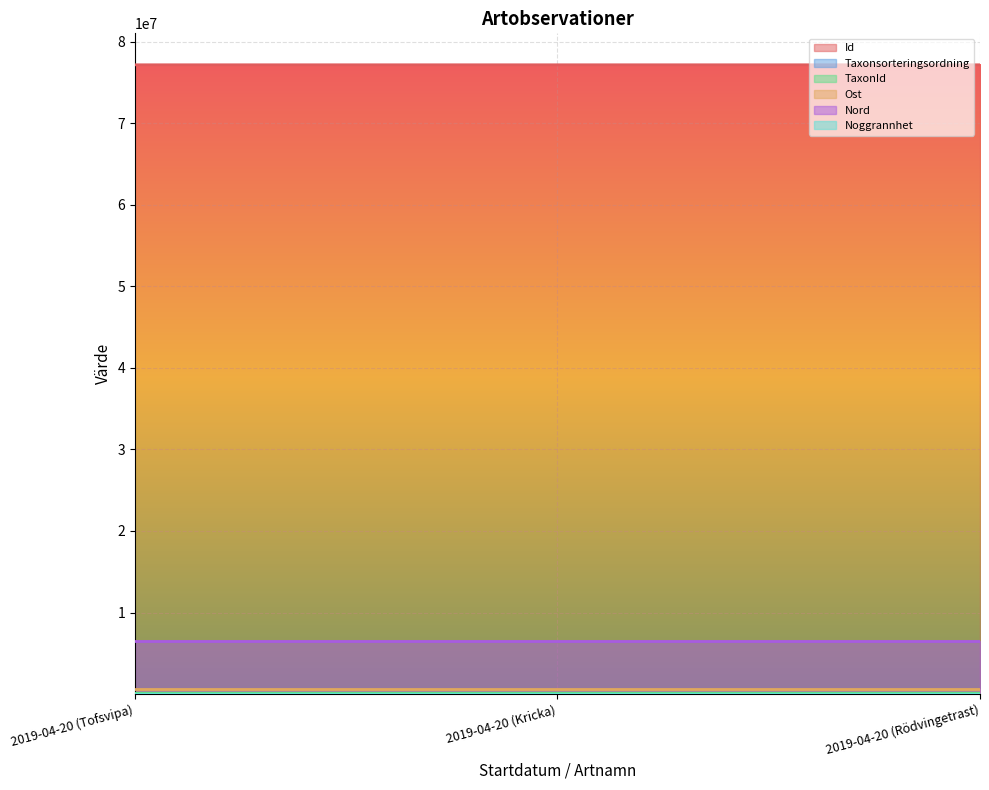

The value of Id at 2019-04-20 (Tofsvipa) is 19827381. True or false?

False